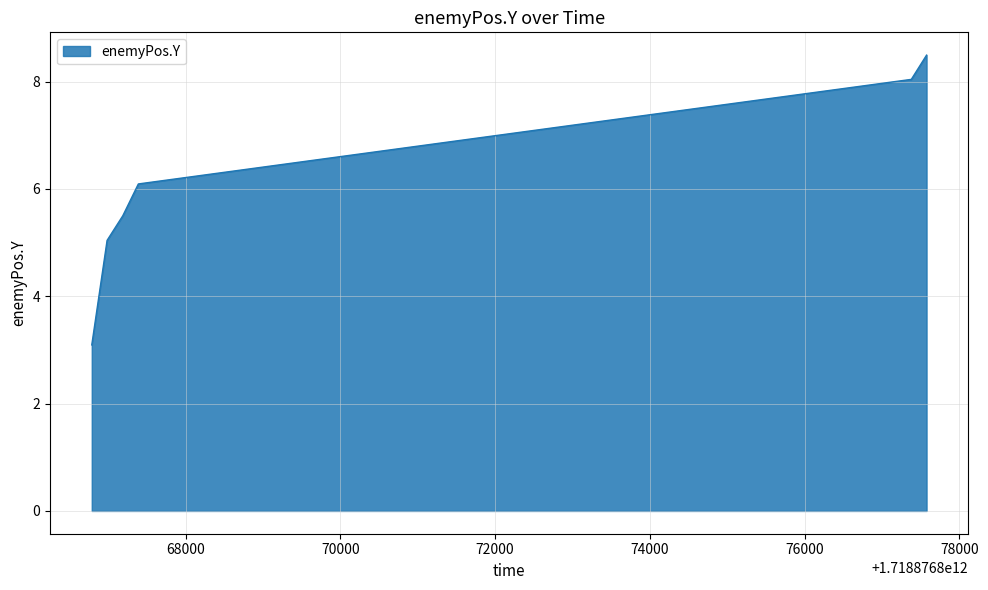

What is the difference between the maximum and second lowest values?

3.5